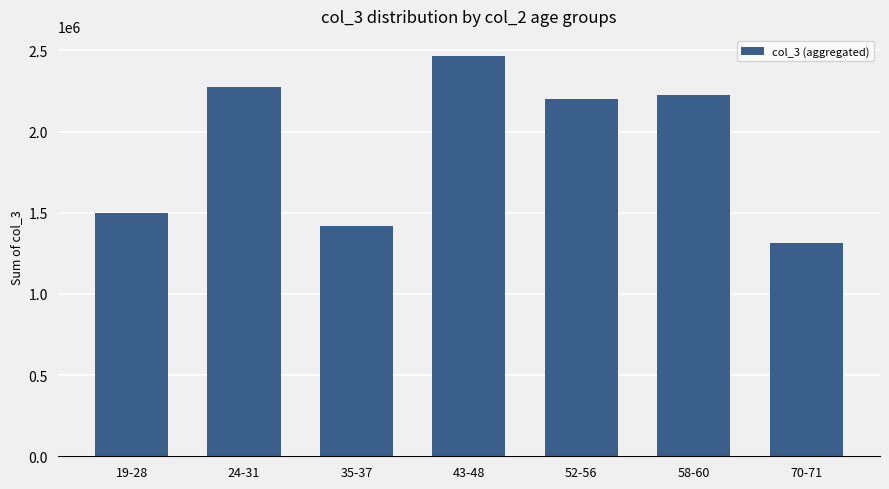

Rank the categories by value from highest to lowest.

43-48, 24-31, 58-60, 52-56, 19-28, 35-37, 70-71